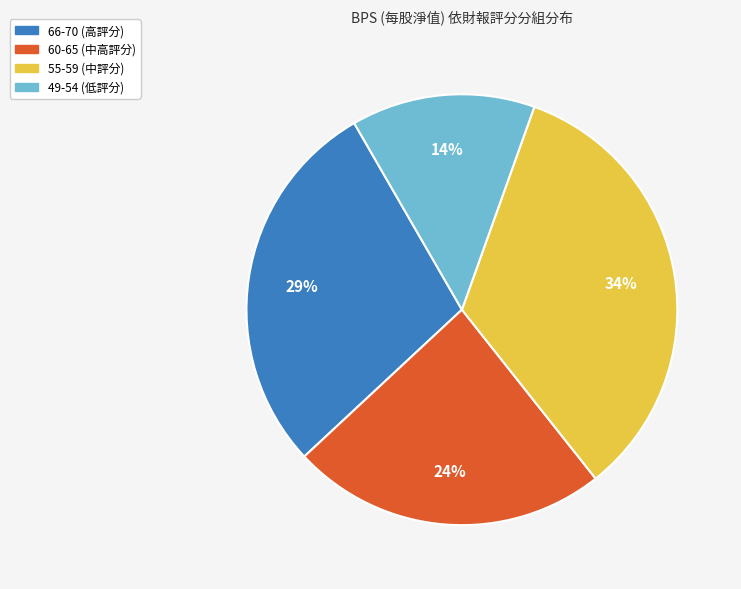

Is there any slice that represents more than half of the pie?

No